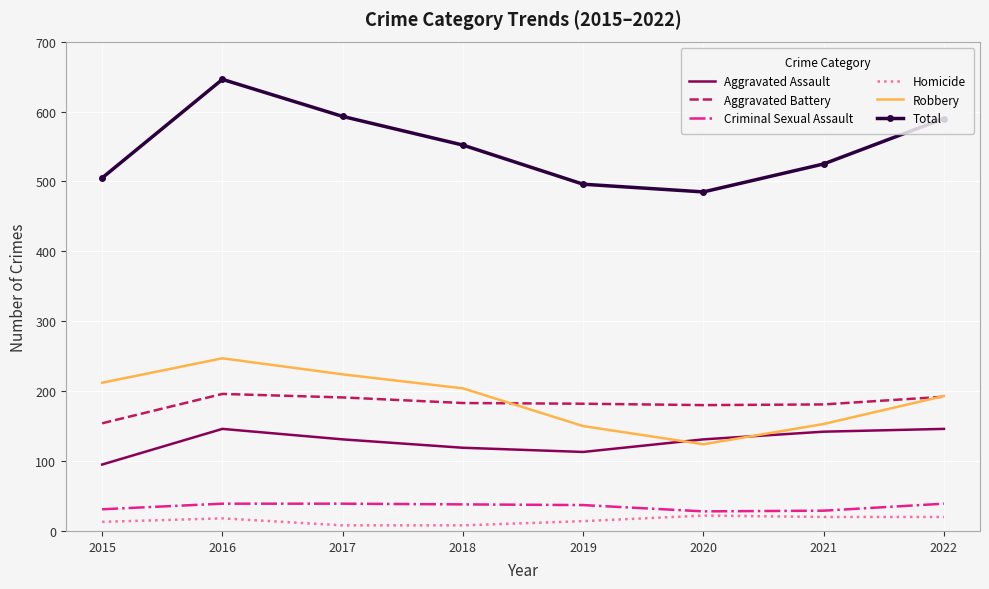

The value of Aggravated Battery at 2021 is 181. True or false?

True